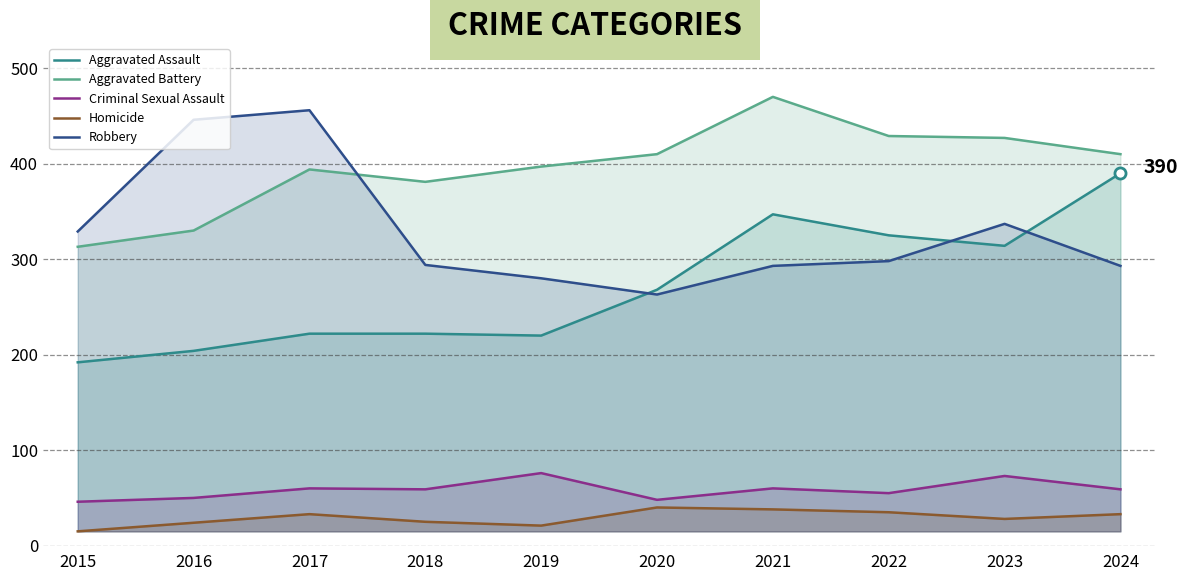

What is the value of the Homicide point at the 2nd from the left?

24